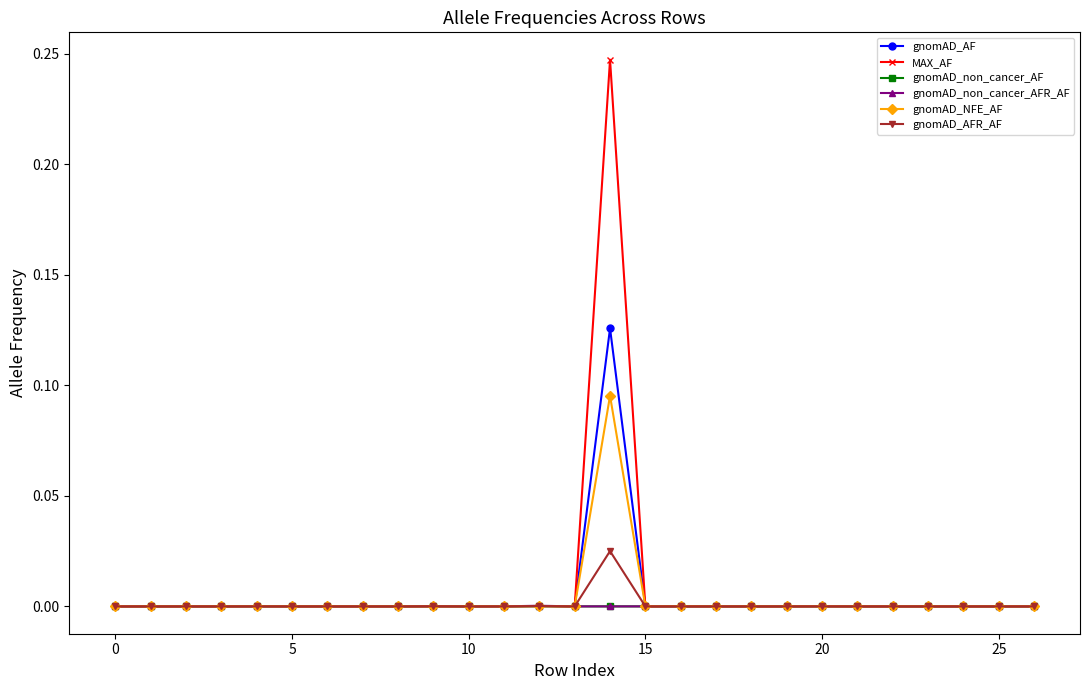

Which series has the widest spread of values?

MAX_AF